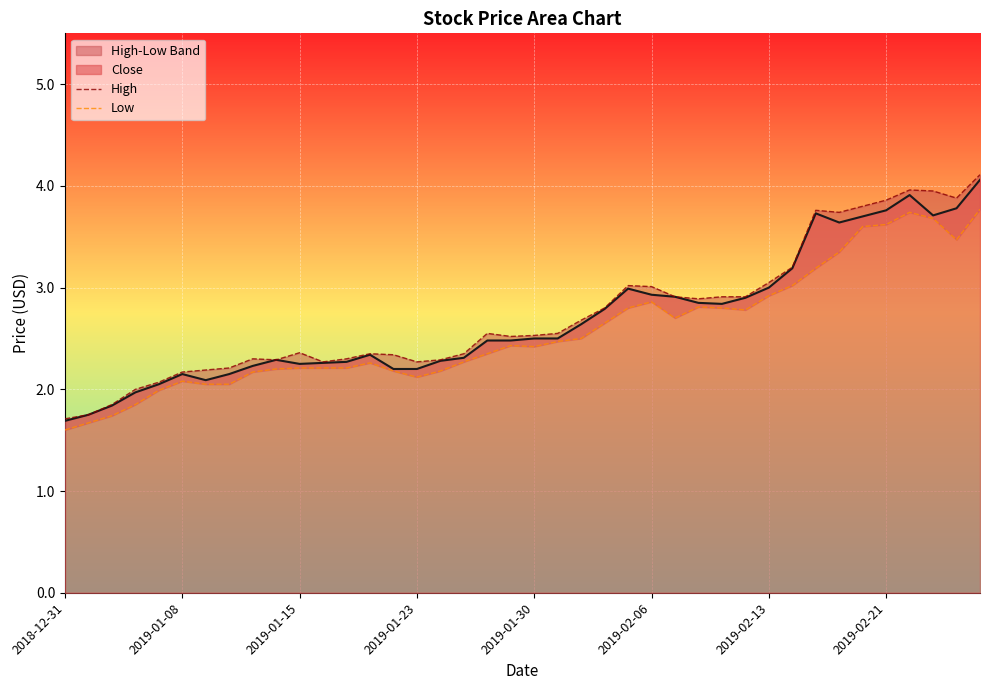

What is the lowest value of the Close series?

1.7